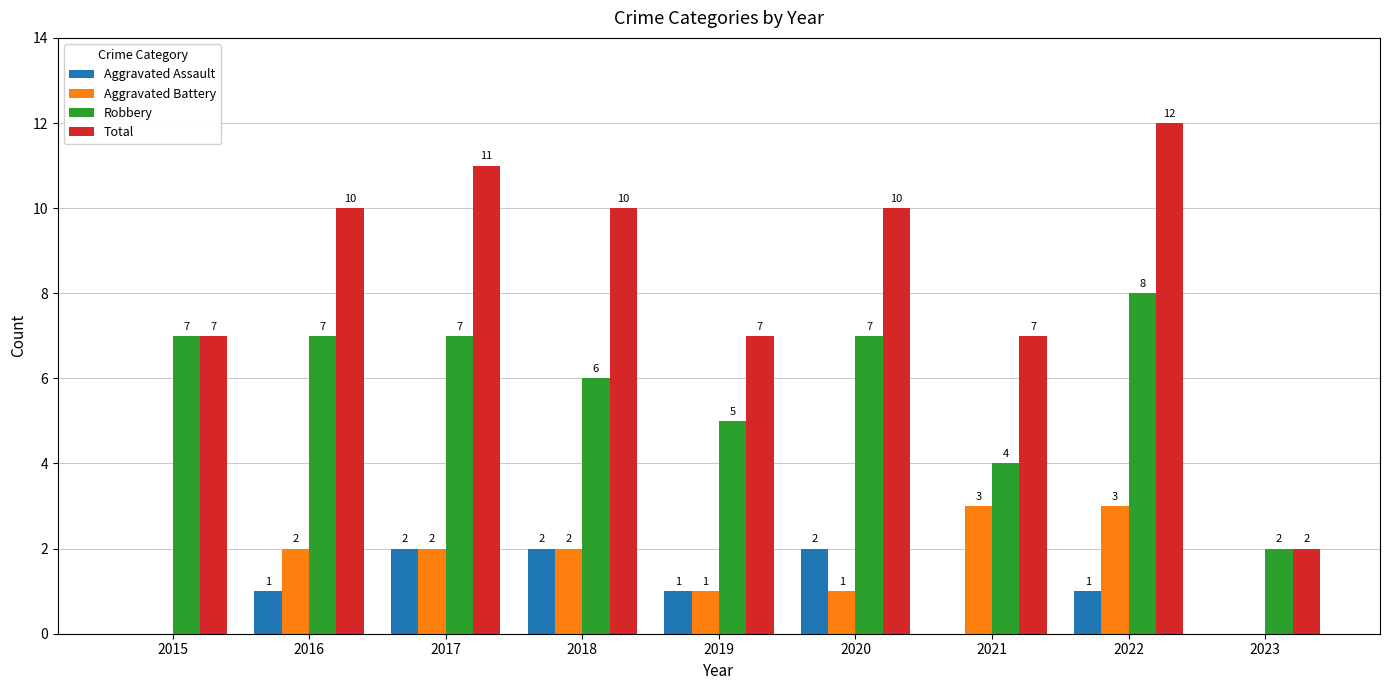

What is the spread (max minus min) of values at 2019?

6